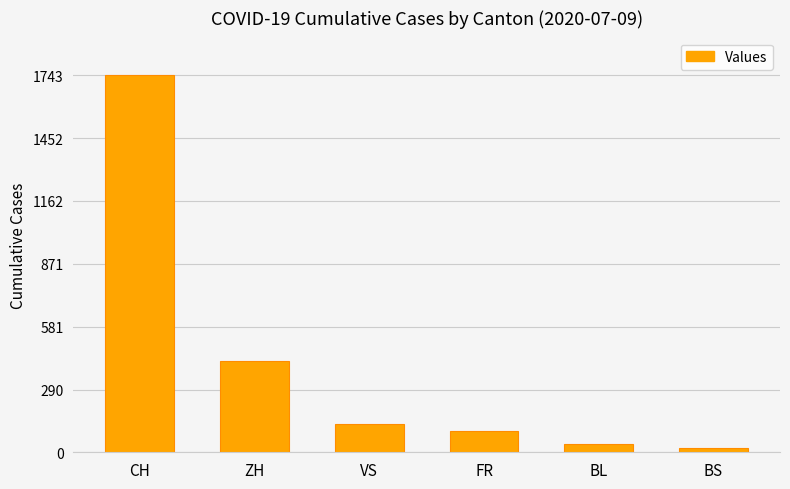

List the labels in order of value, smallest first.

BS, BL, FR, VS, ZH, CH